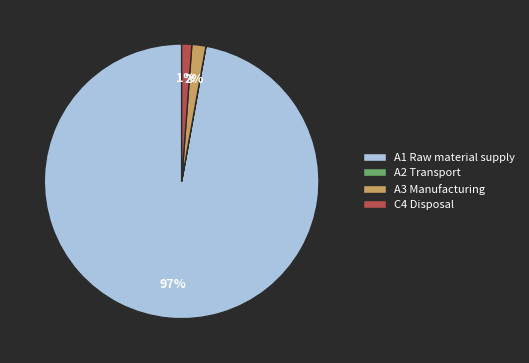

Is it true that A3 Manufacturing is 2% of the pie?

True